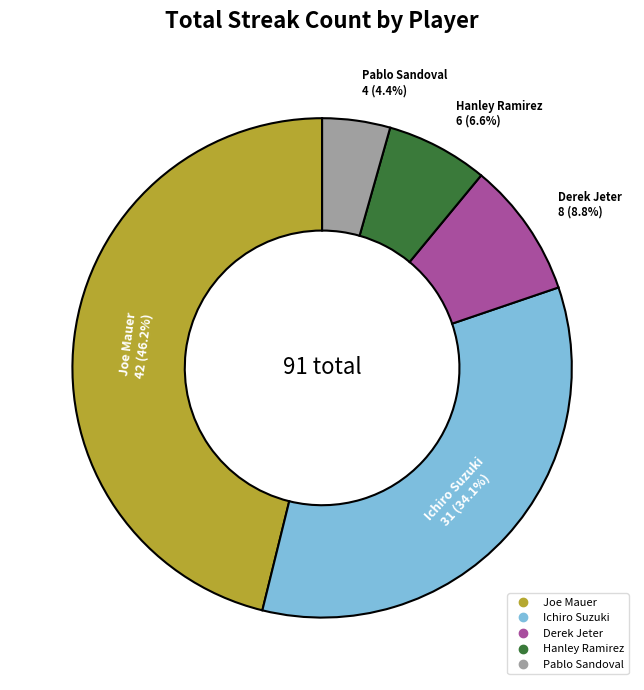

What percentage do Pablo Sandoval and Derek Jeter together represent?

13.2%